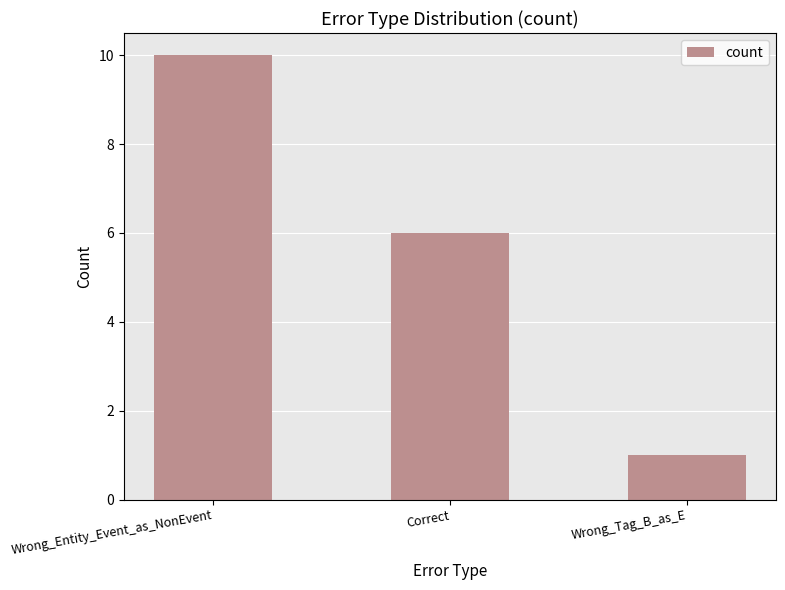

How many values are below 6?

1